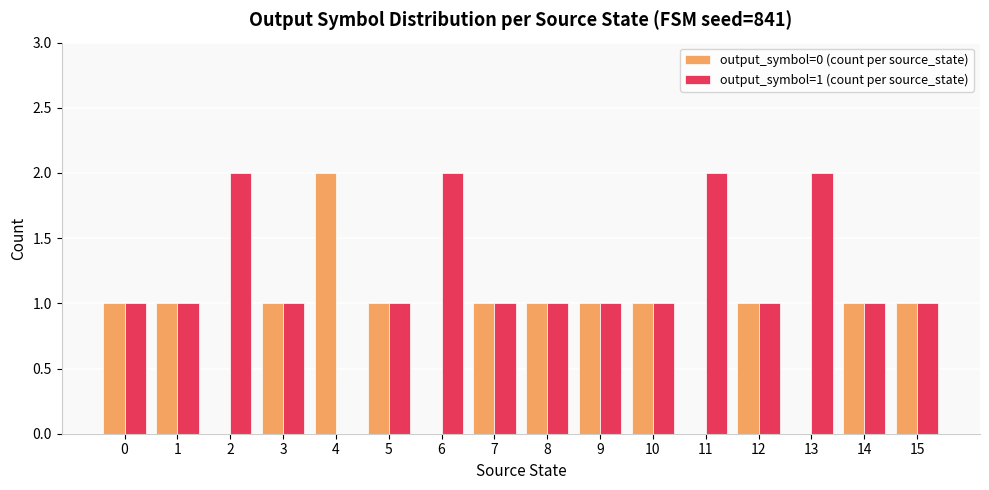

How many groups of bars are there?

16